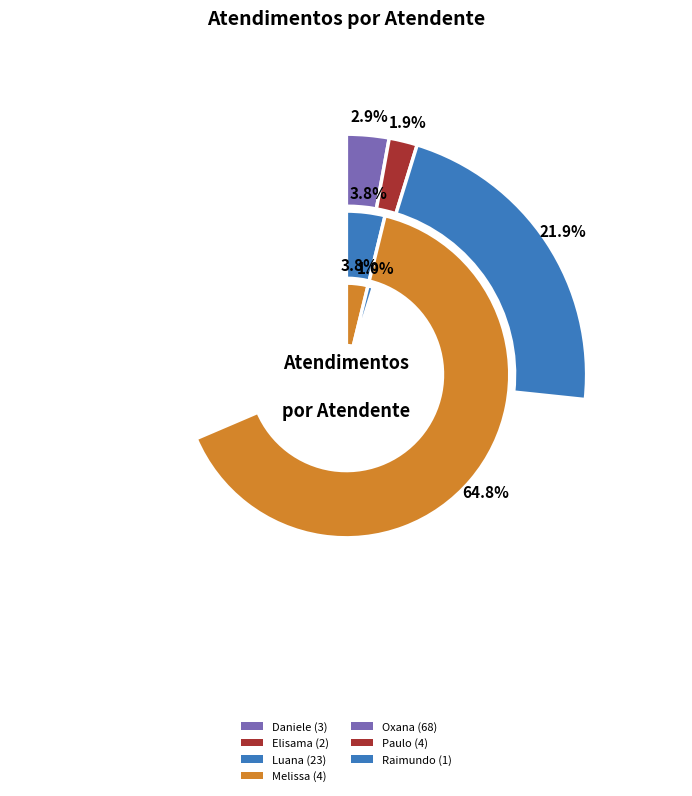

What is the majority slice?

Oxana Andreli da Silva